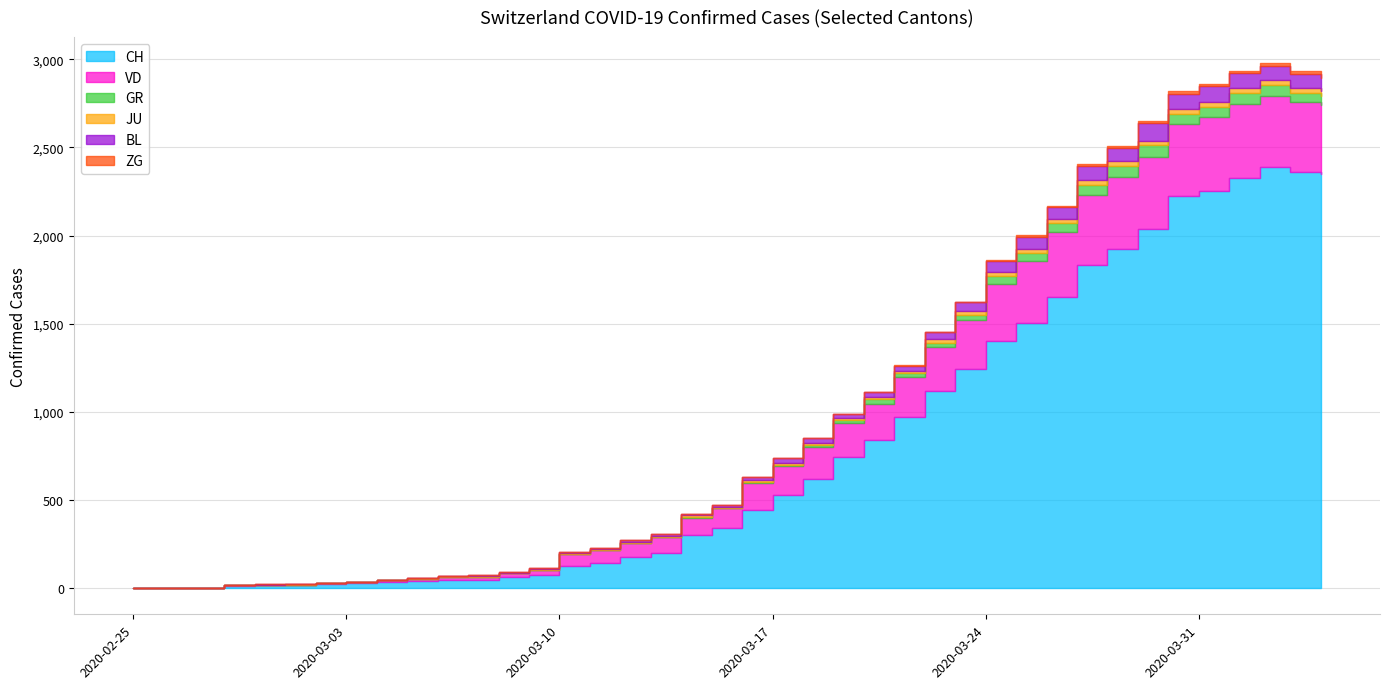

What is the difference between the ZG values at 2020-03-05 and 2020-03-21?

3